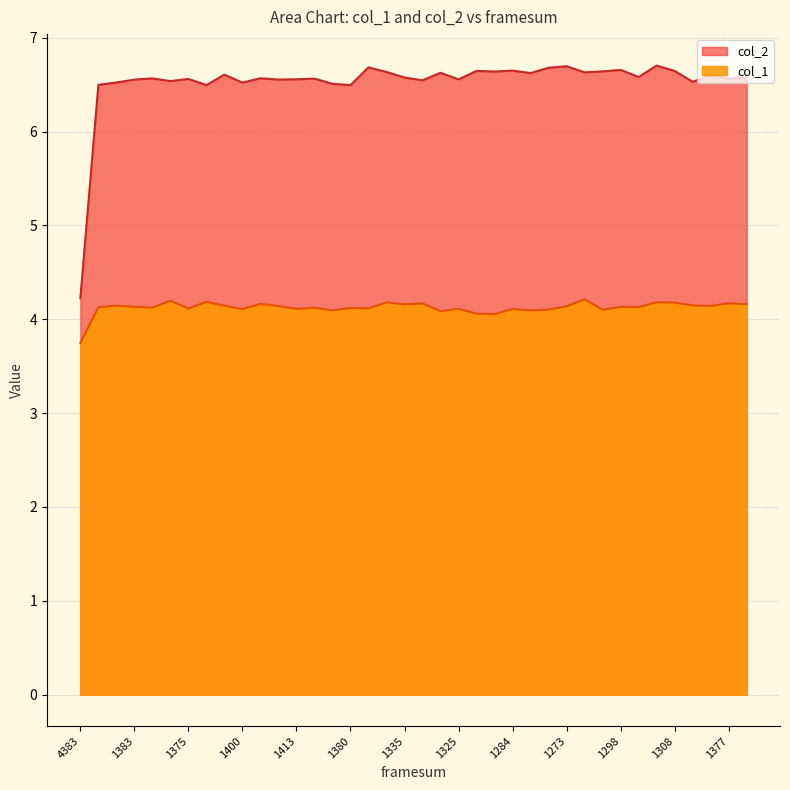

In col_2, how many points are lower than both neighbors (excluding endpoints)?

13